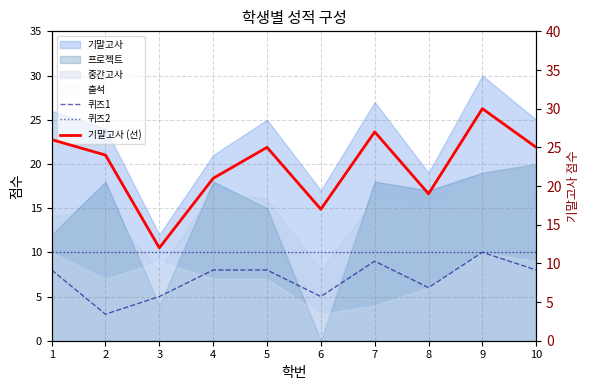

What is the average value of the 퀴즈2 series?

10